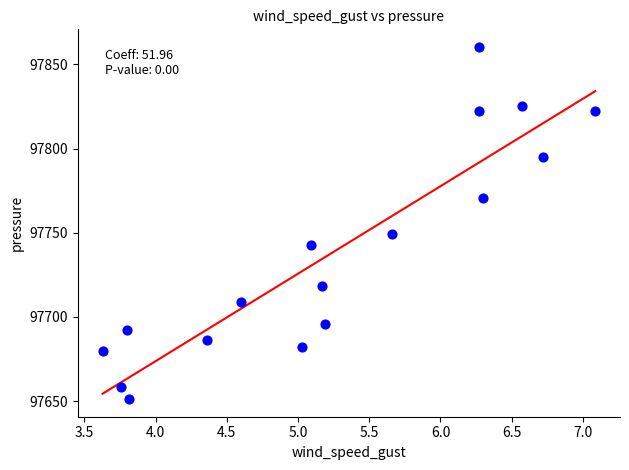

What is the range of X values (max minus min)?

3.5